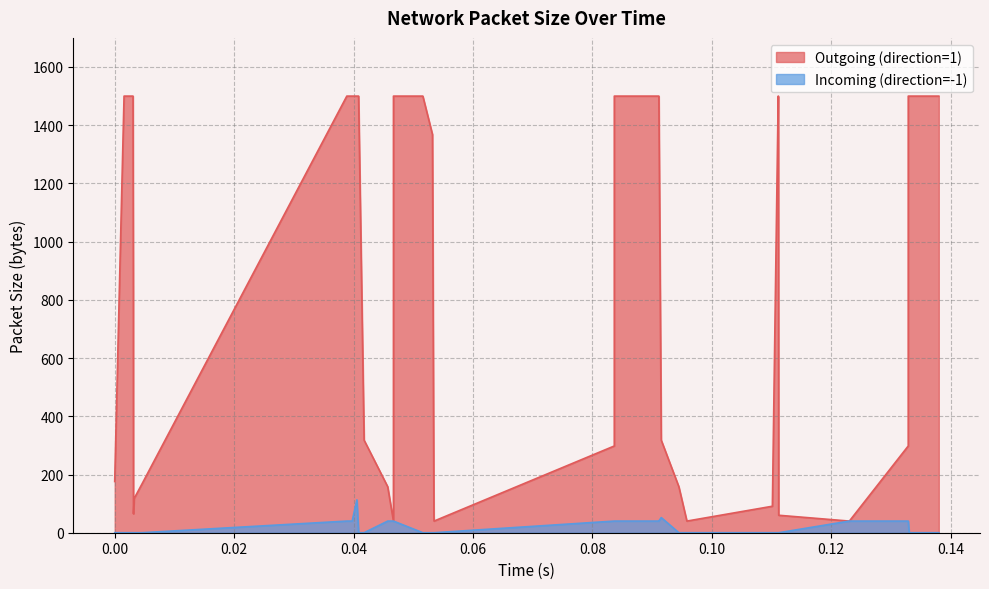

List the series in order of their peak value, lowest first.

Incoming (direction=-1), Outgoing (direction=1)